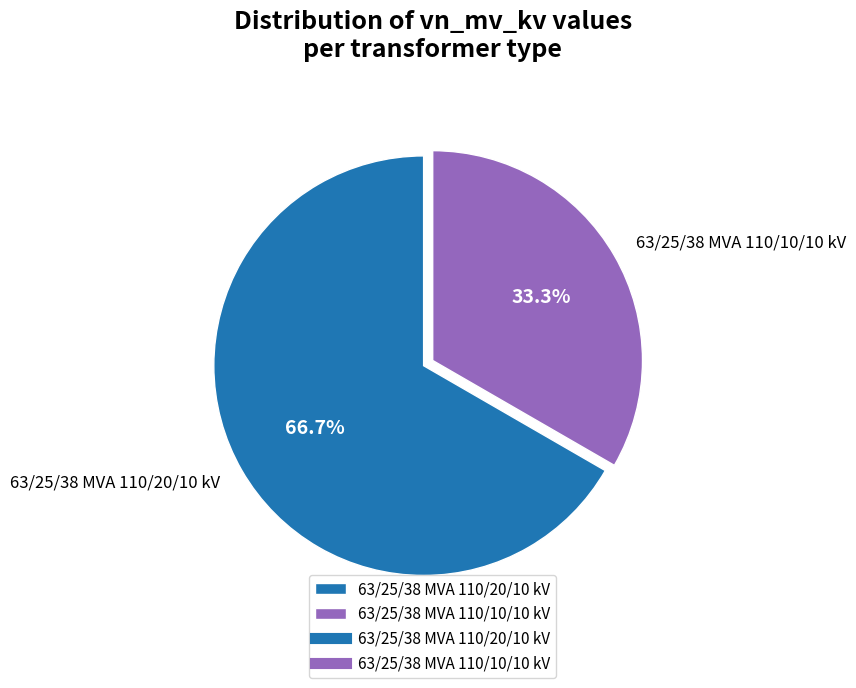

Count the number of slices in the pie.

2